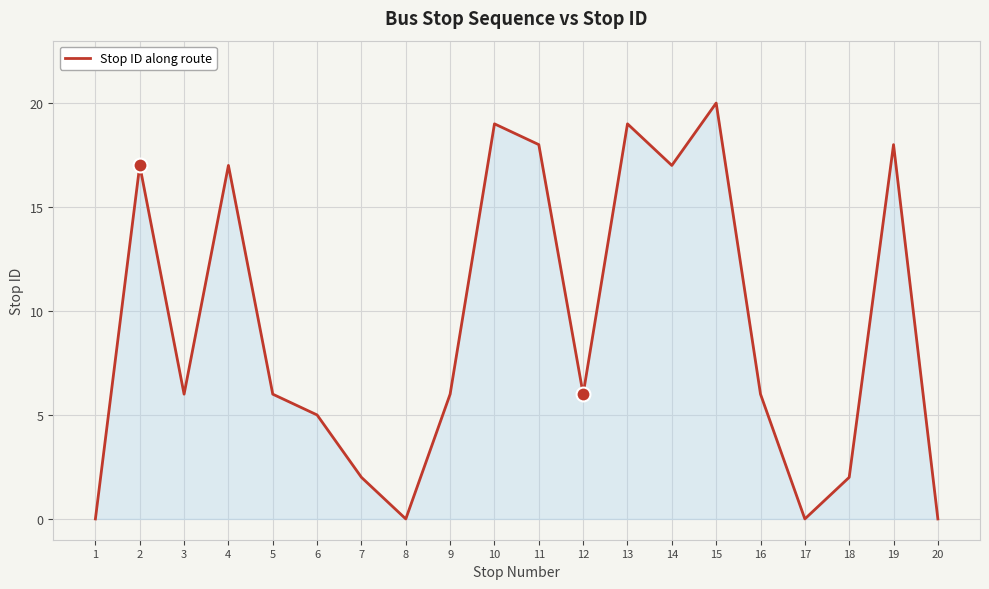

The value at 19 is 10. True or false?

False